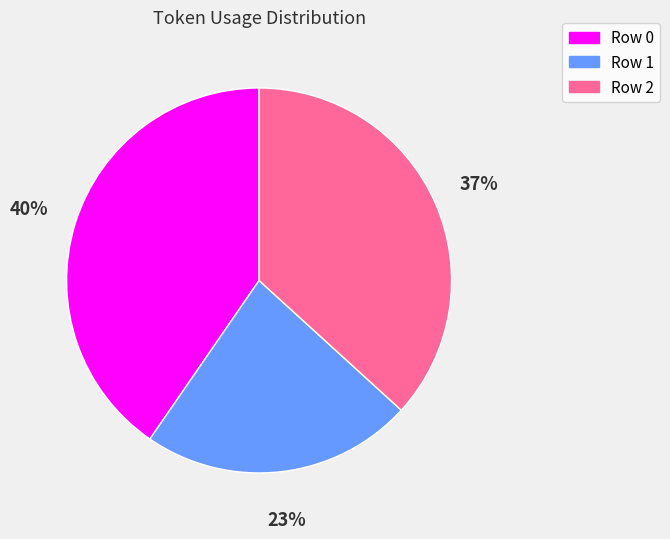

Does any single category account for the majority?

No